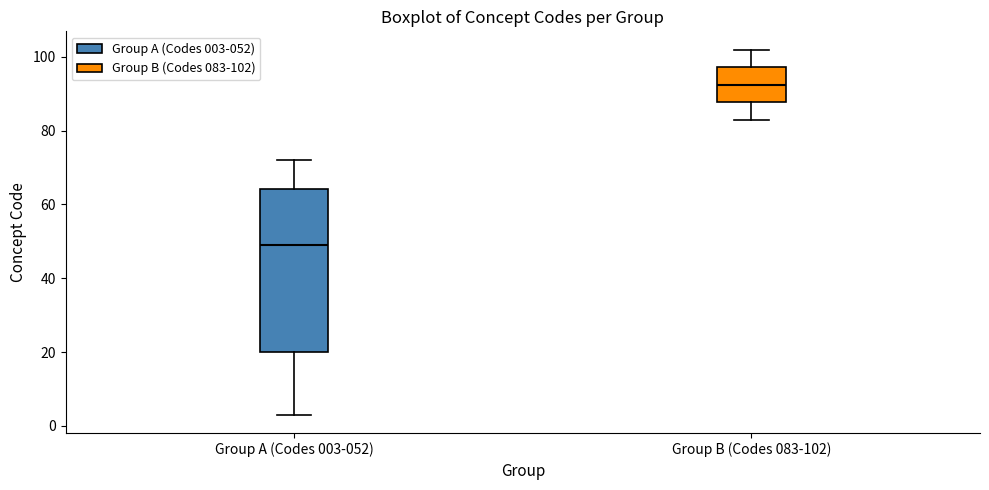

Which box's median line is the highest?

Group B (Codes 083-102)